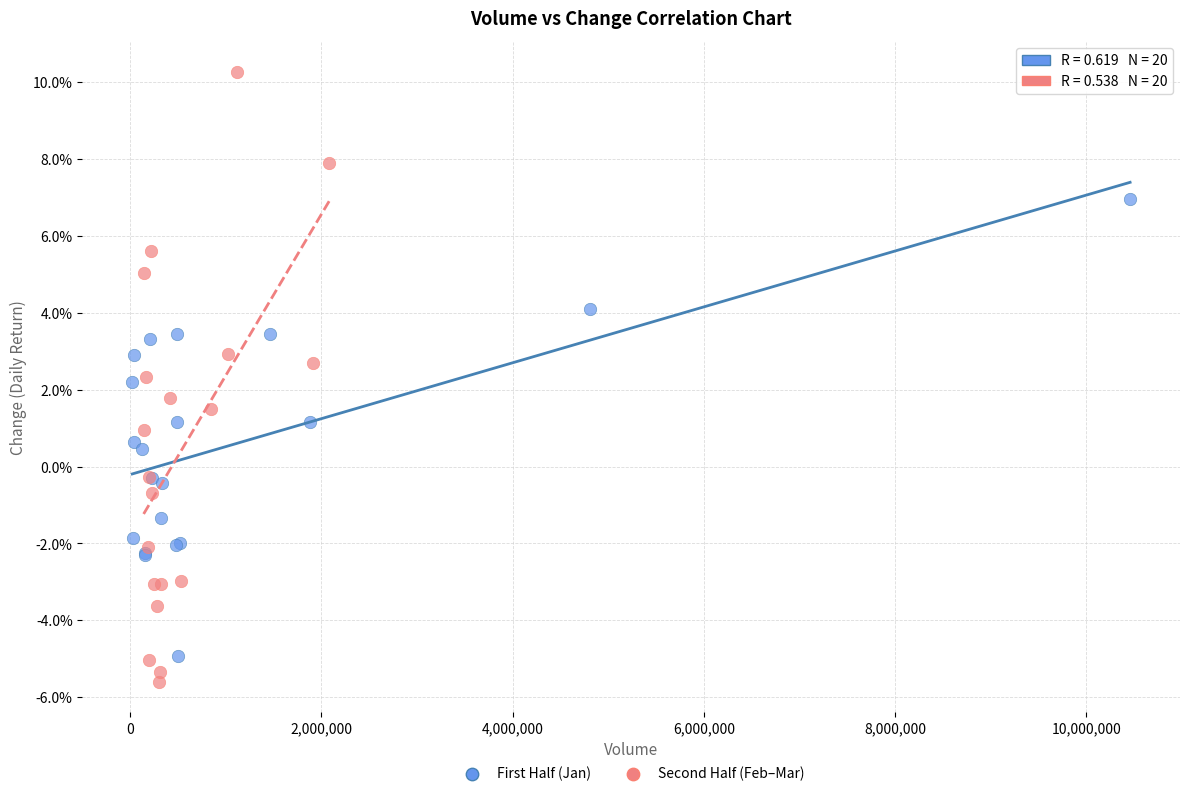

What are all the series names shown in the legend?

First Half (Jan), Second Half (Feb–Mar)